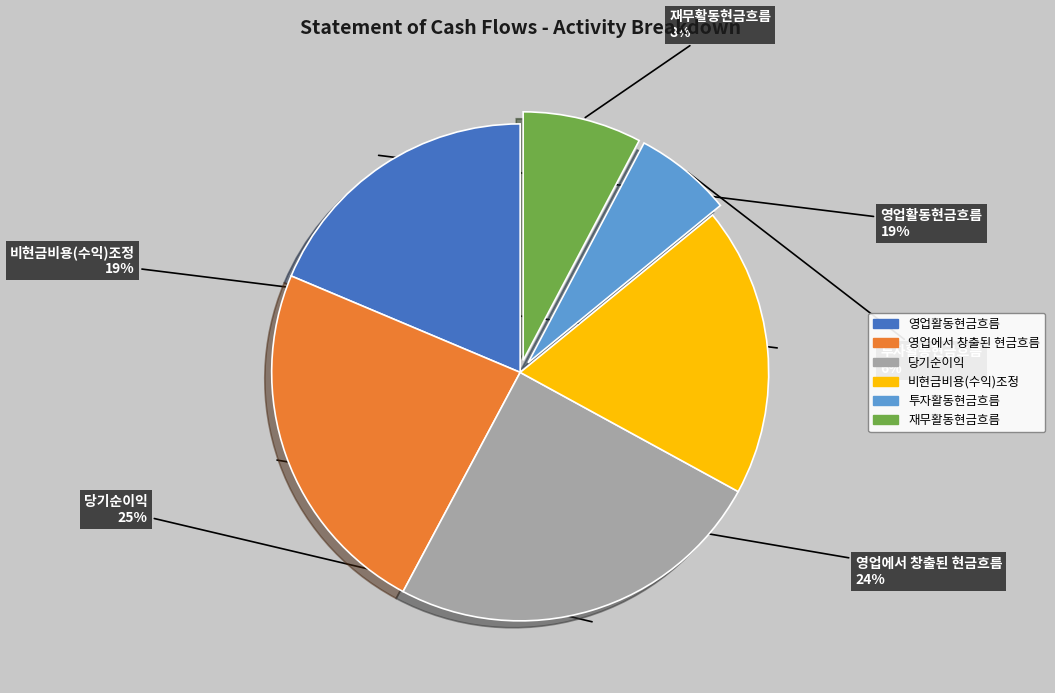

To the nearest percent, what is the average slice percentage?

17%